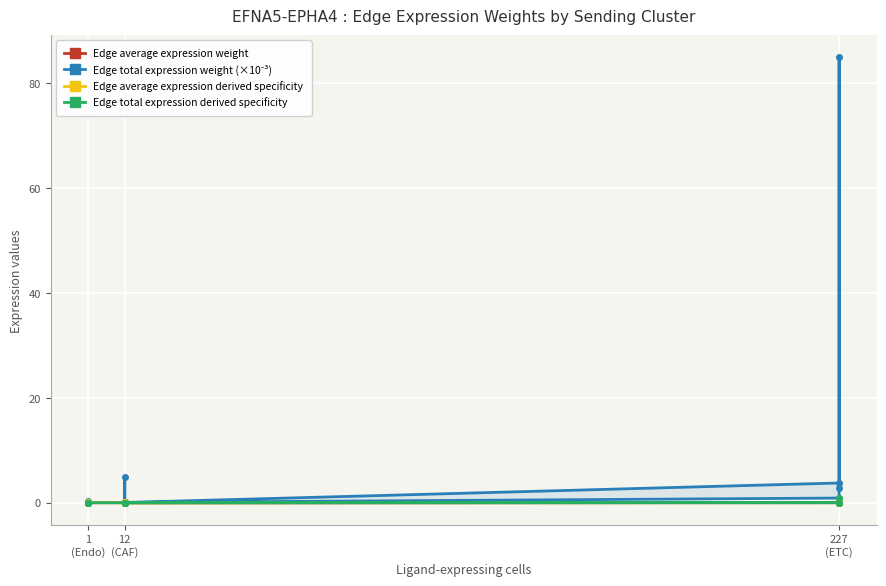

Reading left to right, what are all the values shown in this chart?

Edge average expression weight: 0.0	0.0	0.1	0.0	0.0	0.1	0.2	0.0	0.0	0.0	0.1	0.0
Edge total expression weight (×10⁻³): 0.2	5.0	0.2	0.1	3.8	84.9	2.7	0.9	0.0	0.4	0.0	0.0
Edge average expression derived specificity: 0.0	0.1	0.1	0.0	0.0	0.2	0.4	0.0	0.0	0.1	0.1	0.0
Edge total expression derived specificity: 0.0	0.1	0.0	0.0	0.0	0.9	0.0	0.0	0.0	0.0	0.0	0.0